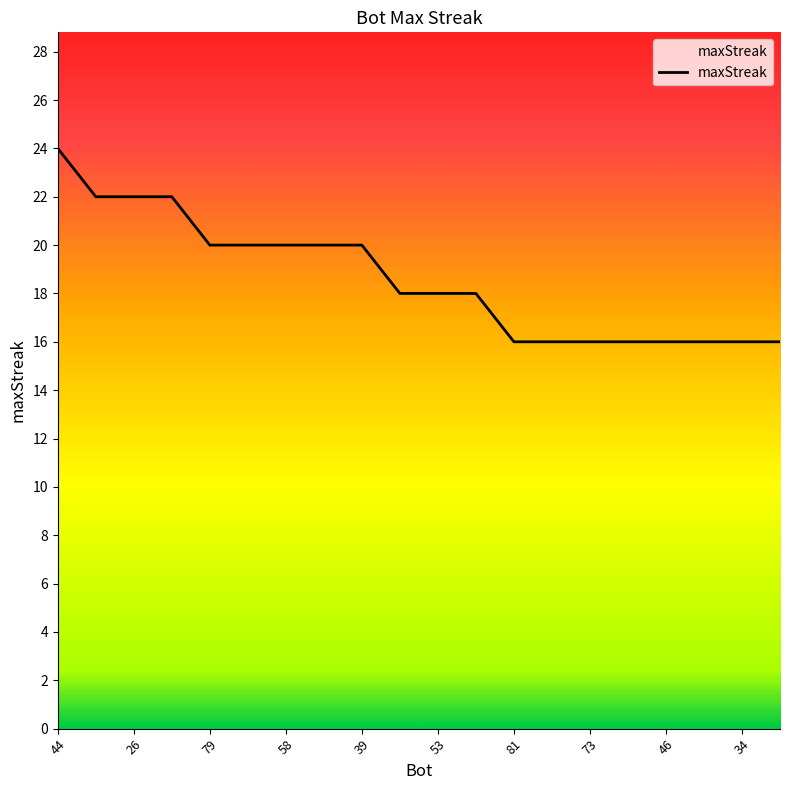

What is the maximum value shown in the chart?

24